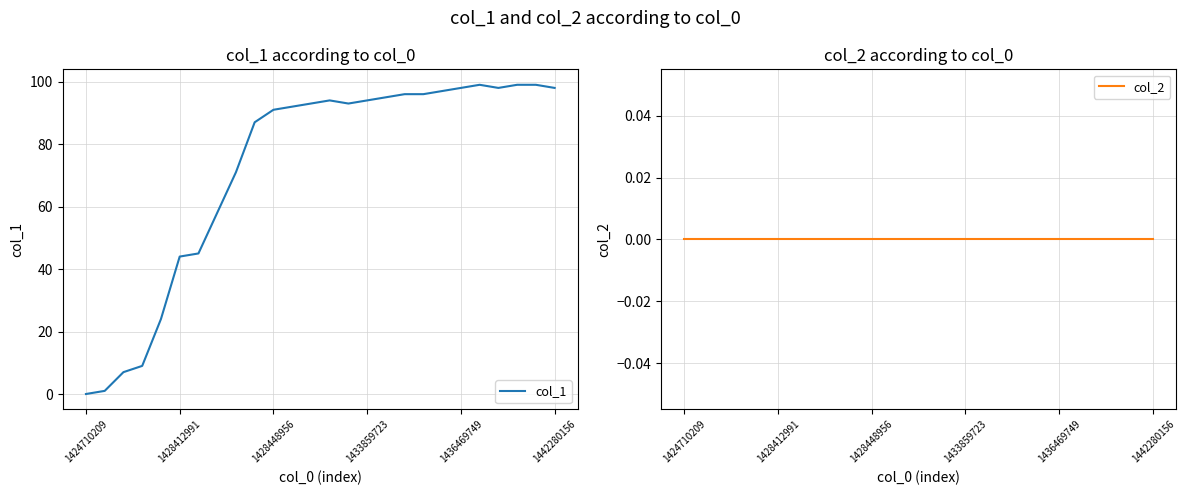

True or false: col_2 and col_1 intersect in this chart.

False